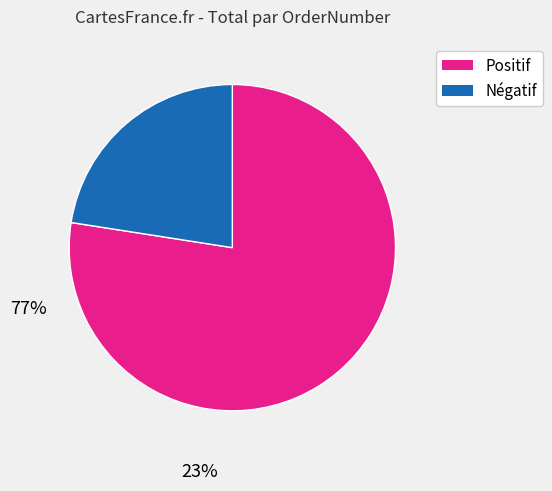

Is there any slice that represents more than half of the pie?

Yes